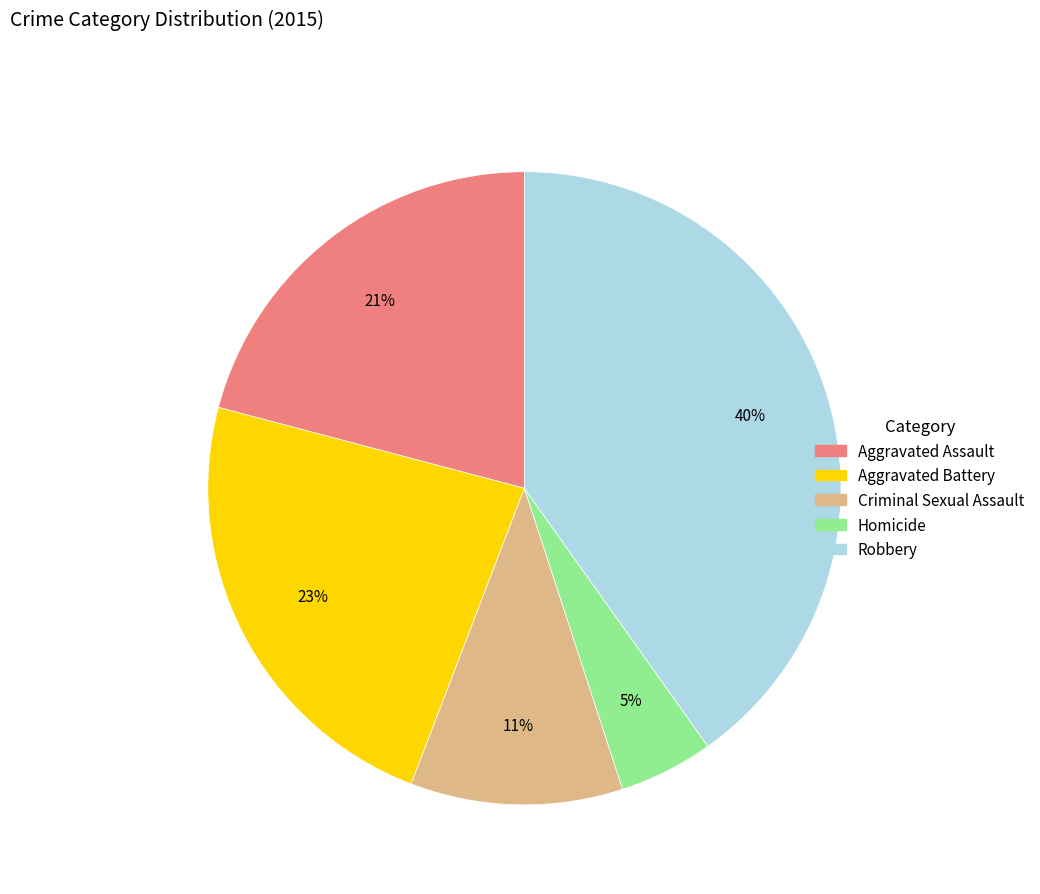

To the nearest percent, what is the combined percentage of Aggravated Assault and Robbery?

61%